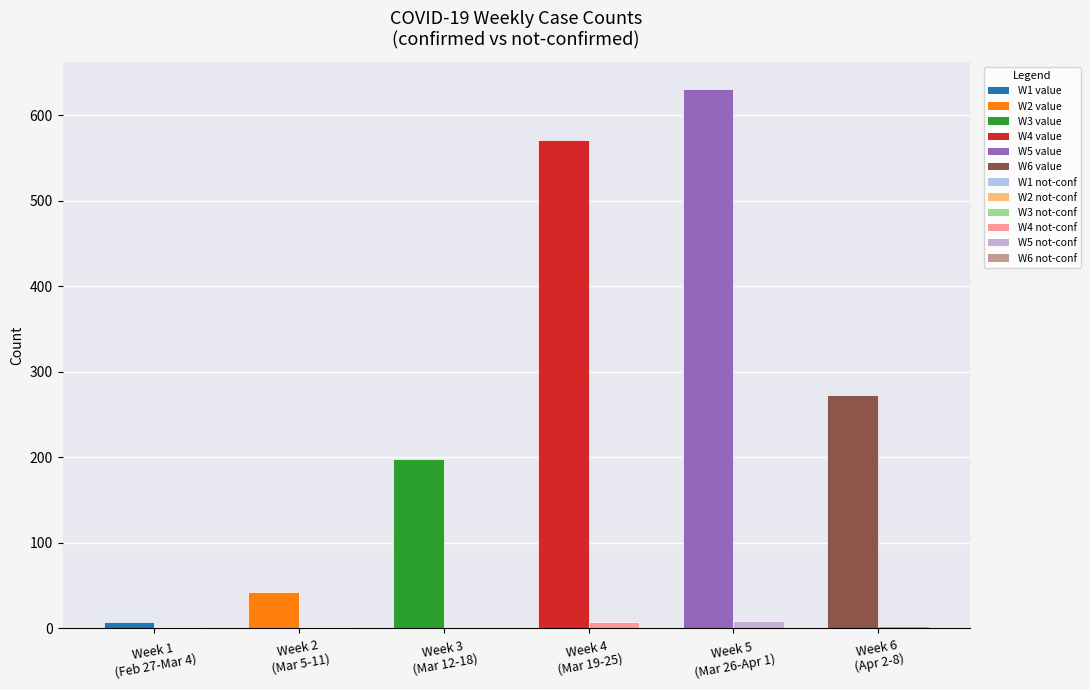

What is the greatest value displayed?

631